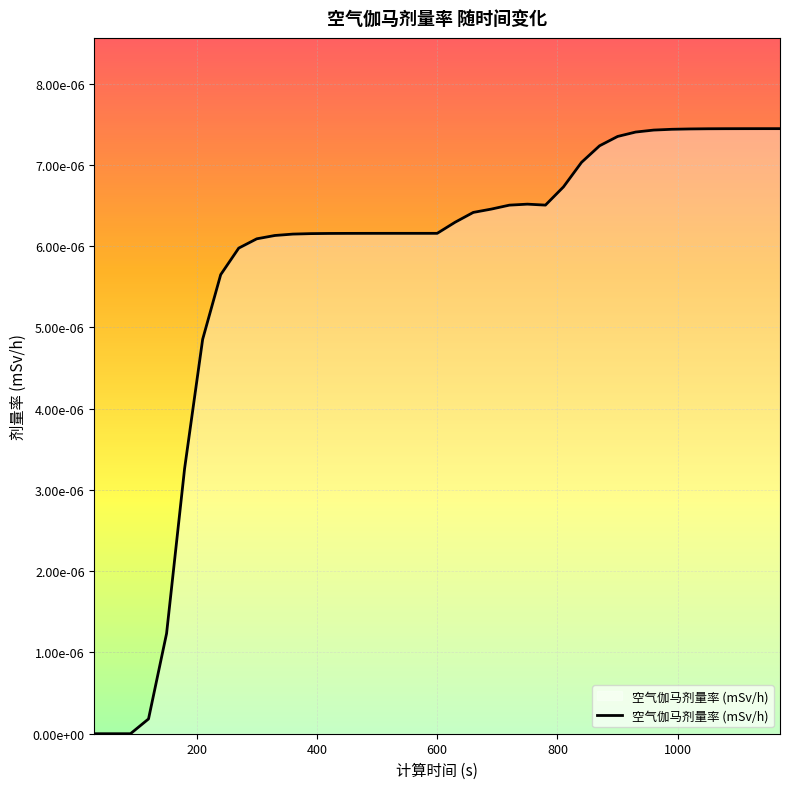

Which category has the highest value across all series?

1170